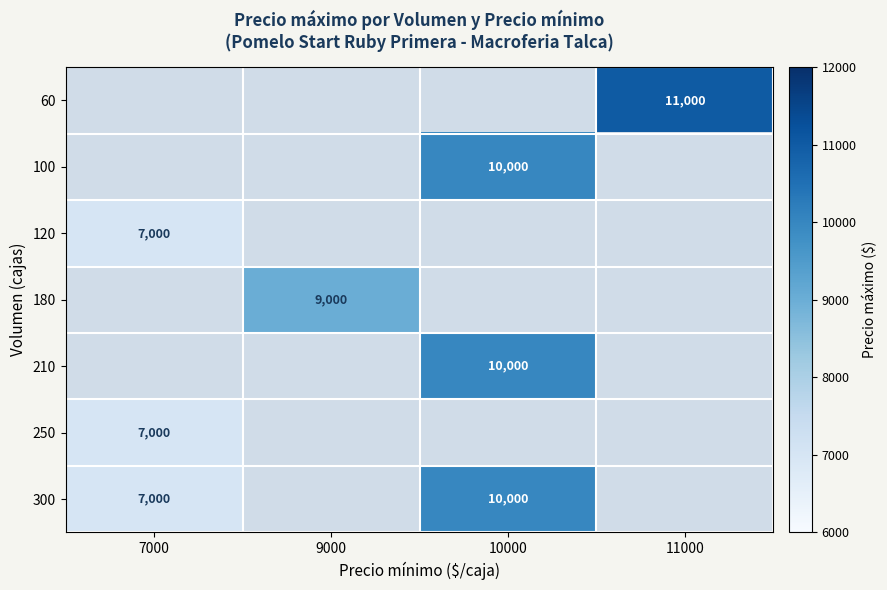

The 60 series shows 3945 at 11000. True or false?

False